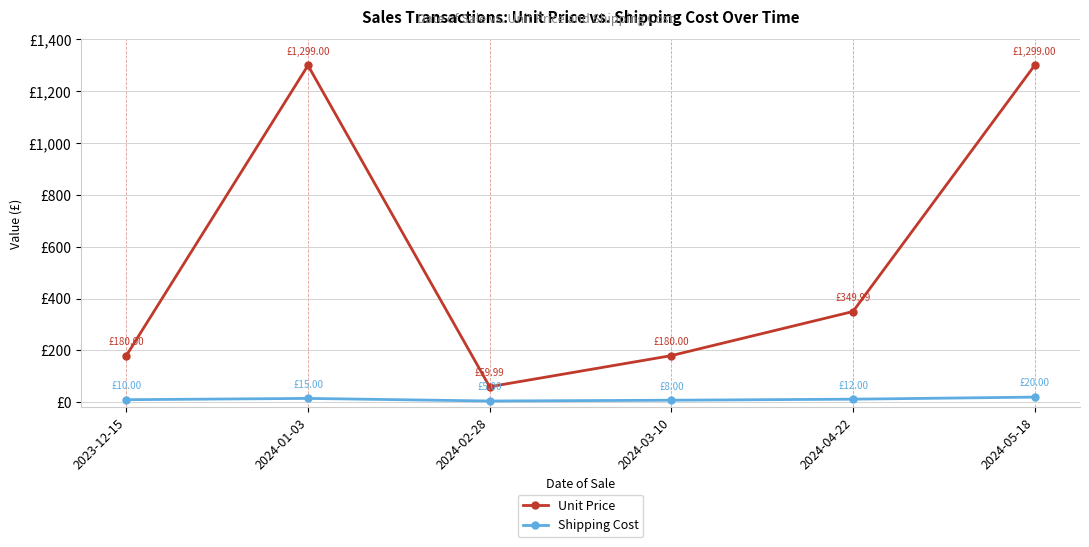

What is the difference between the second highest and minimum values in the Unit Price series?

1239.0